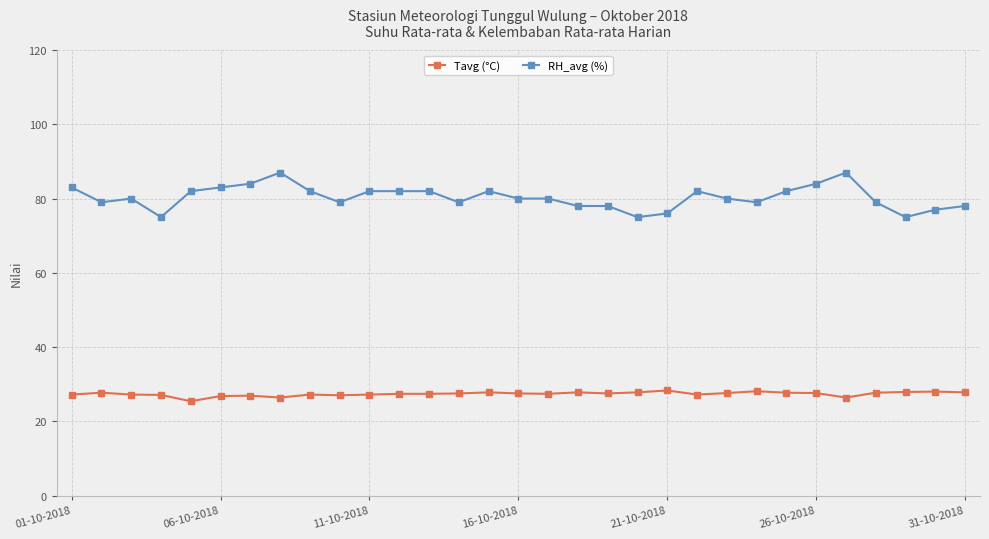

True or false: Tavg (°C) and RH_avg (%) intersect in this chart.

False